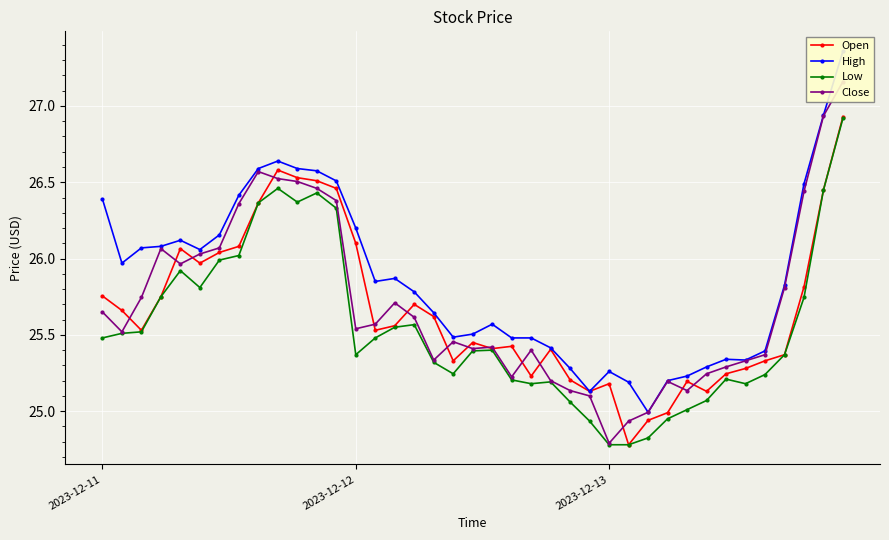

What is the minimum value for Open?

24.8